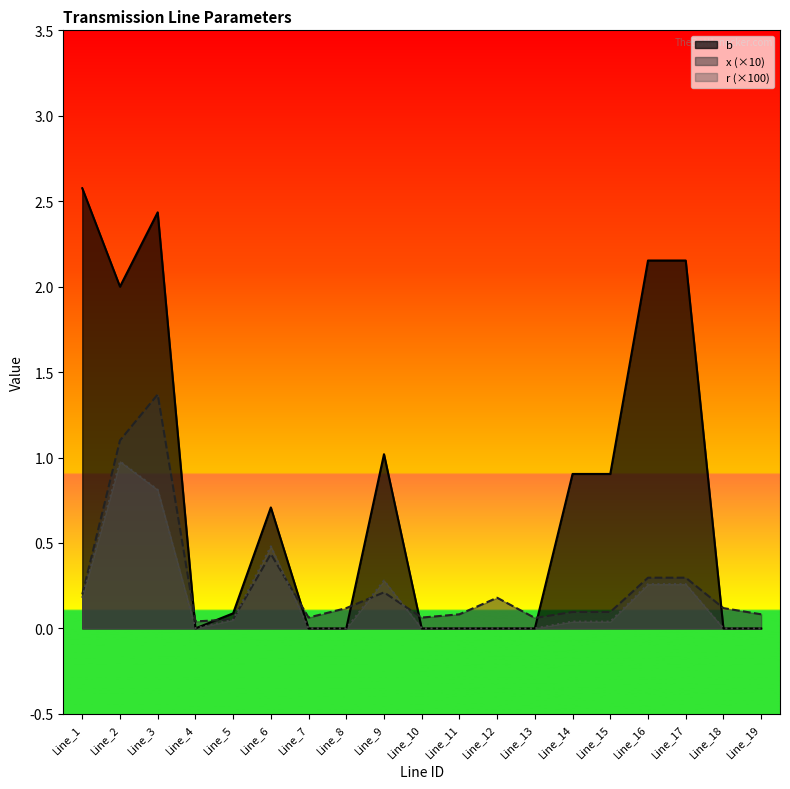

How many interior local peaks does the r series have?

3